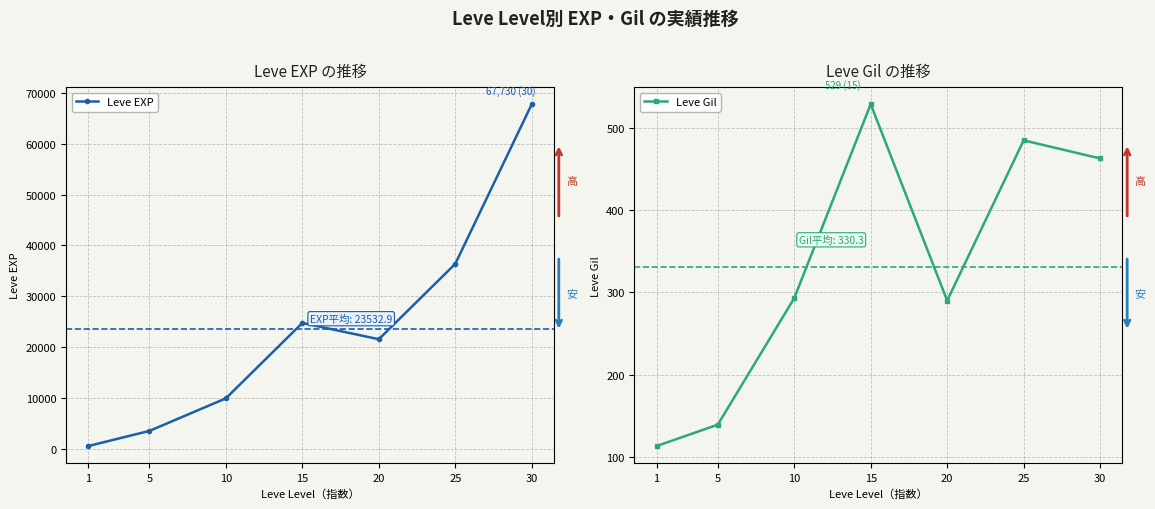

At how many categories does at least one series exceed 61859?

1